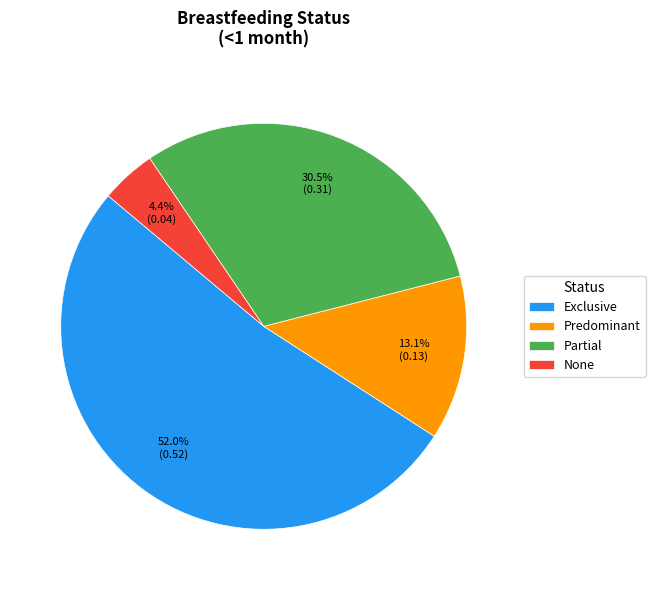

How many slices are in this pie chart?

4